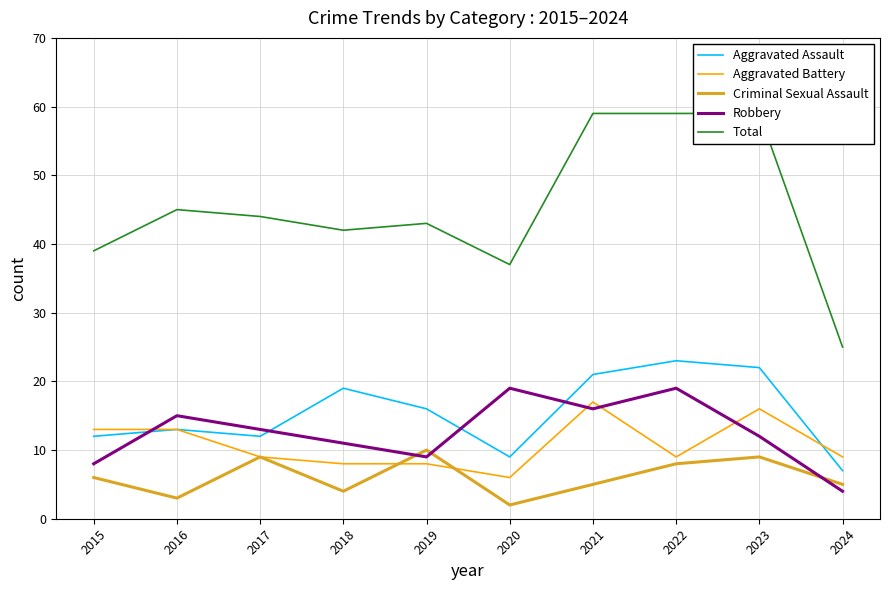

Which category has the lowest value in the Criminal Sexual Assault series?

2020